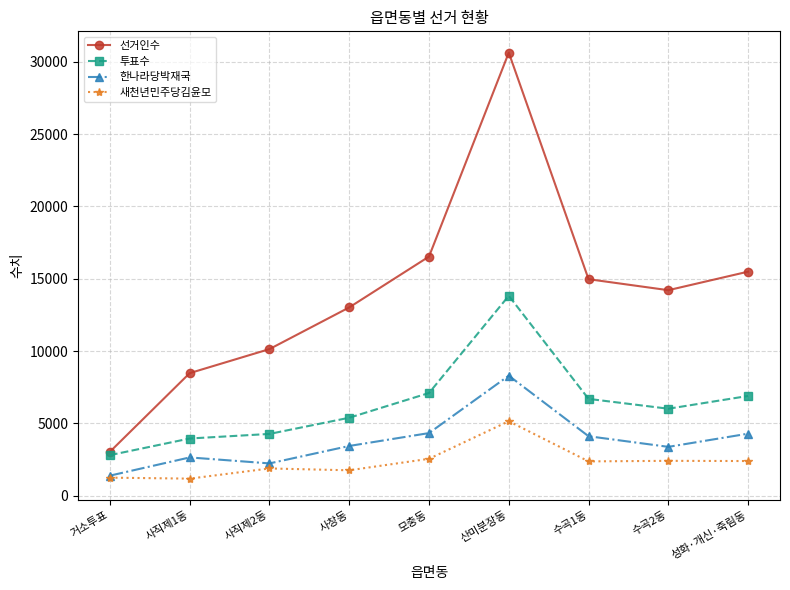

True or false: 투표수 has more than 0 interior local peaks.

True